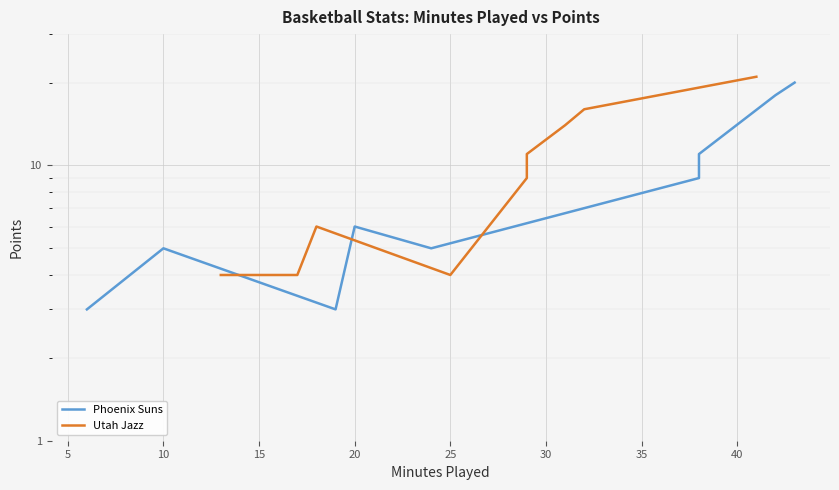

Reading right to left, what are all the values shown in this chart?

Phoenix Suns: 20	18	11	9	5	6	3	5	3
Utah Jazz: 21	16	14	11	9	4	6	4	4